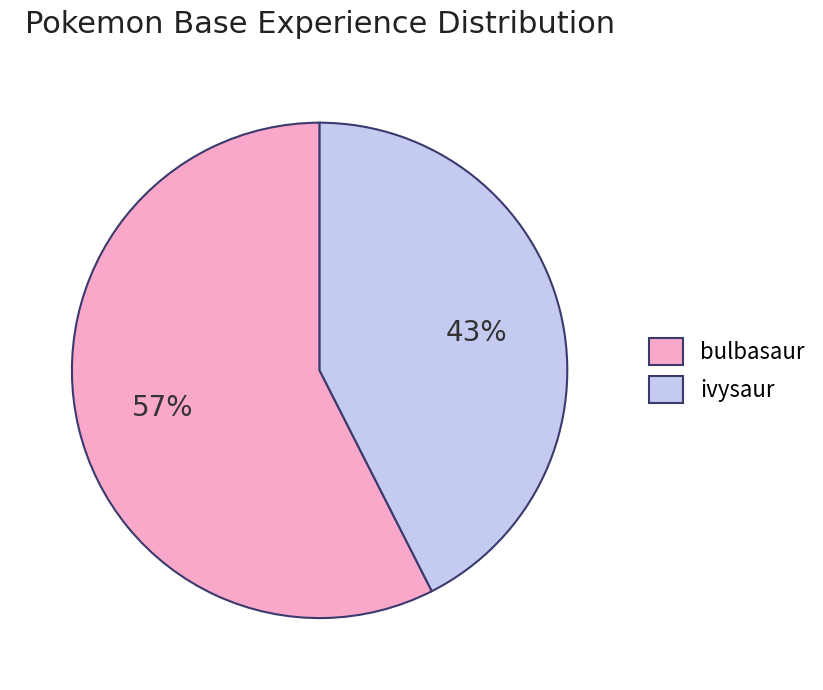

Which has a higher value, ivysaur or bulbasaur?

bulbasaur